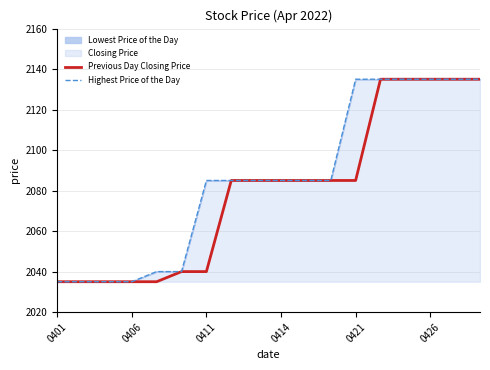

Rank the series by their average value, from highest to lowest.

Highest Price of the Day, Previous Day Closing Price